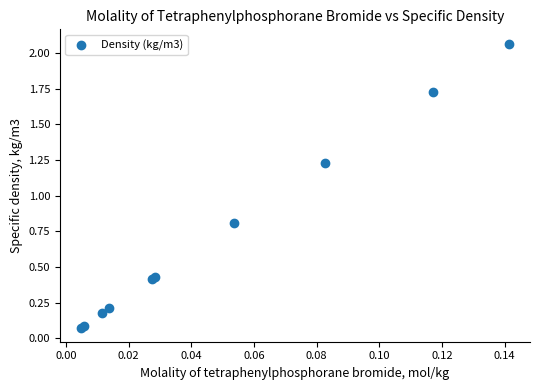

What Y value in the scatter plot is closest to 1?

0.8